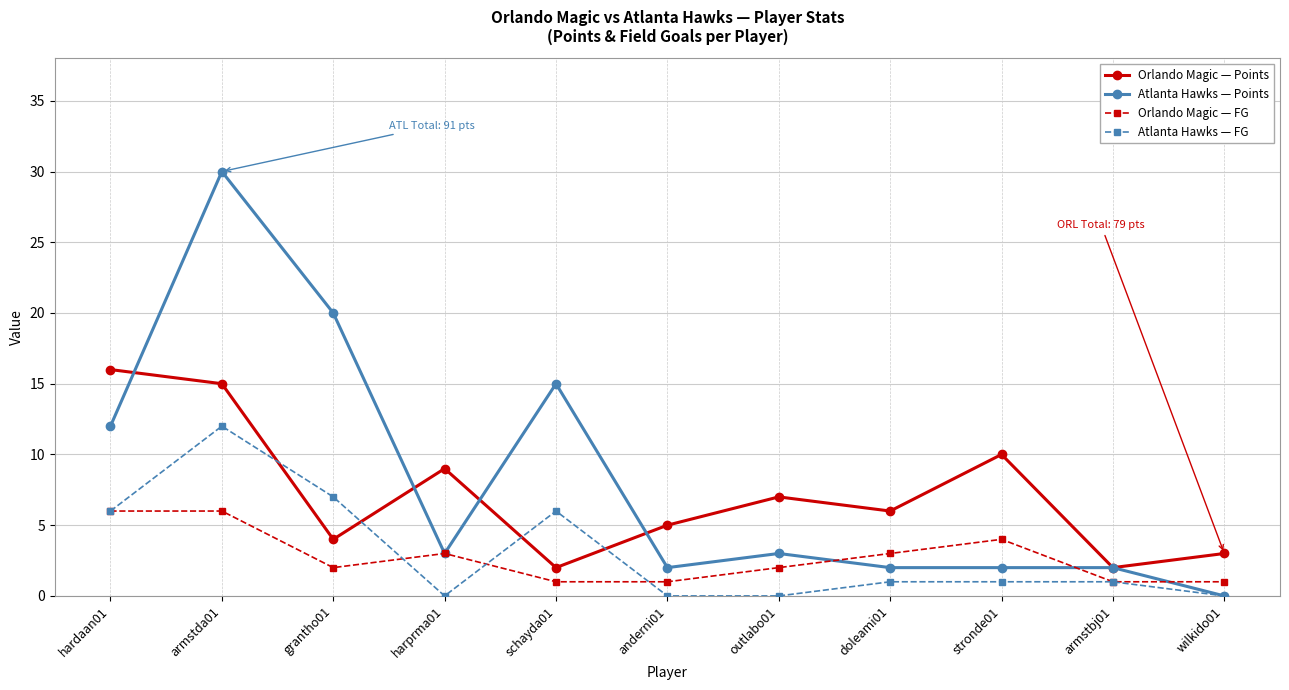

What is the total value across all series at armstbj01?

6